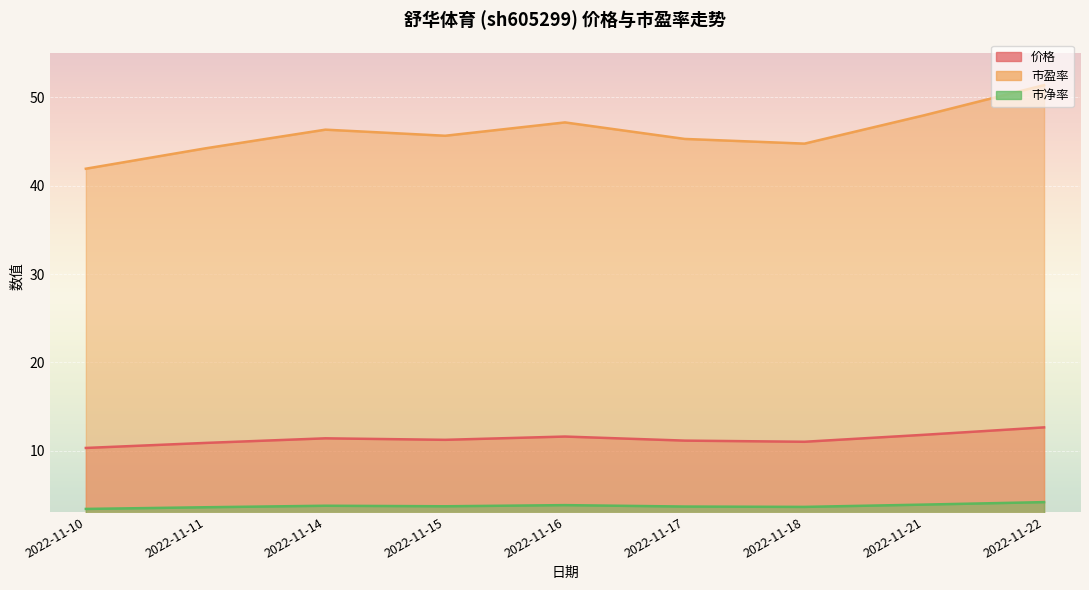

Is the value of 市净率 at 2022-11-14 greater than the value of 市盈率 at 2022-11-21?

No